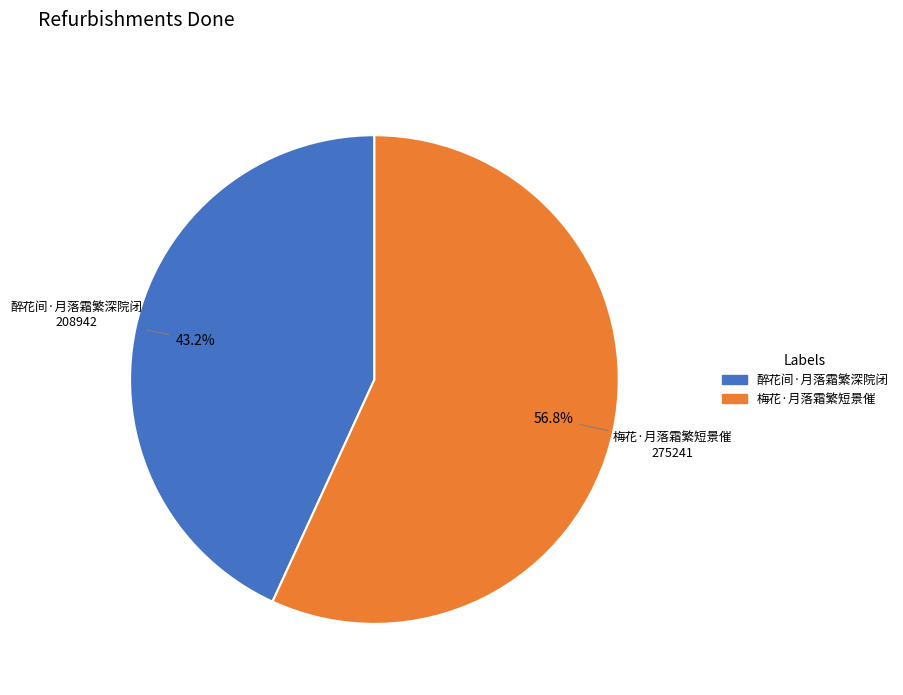

Is it true that 醉花间·月落霜繁深院闭 is 57% of the pie?

False